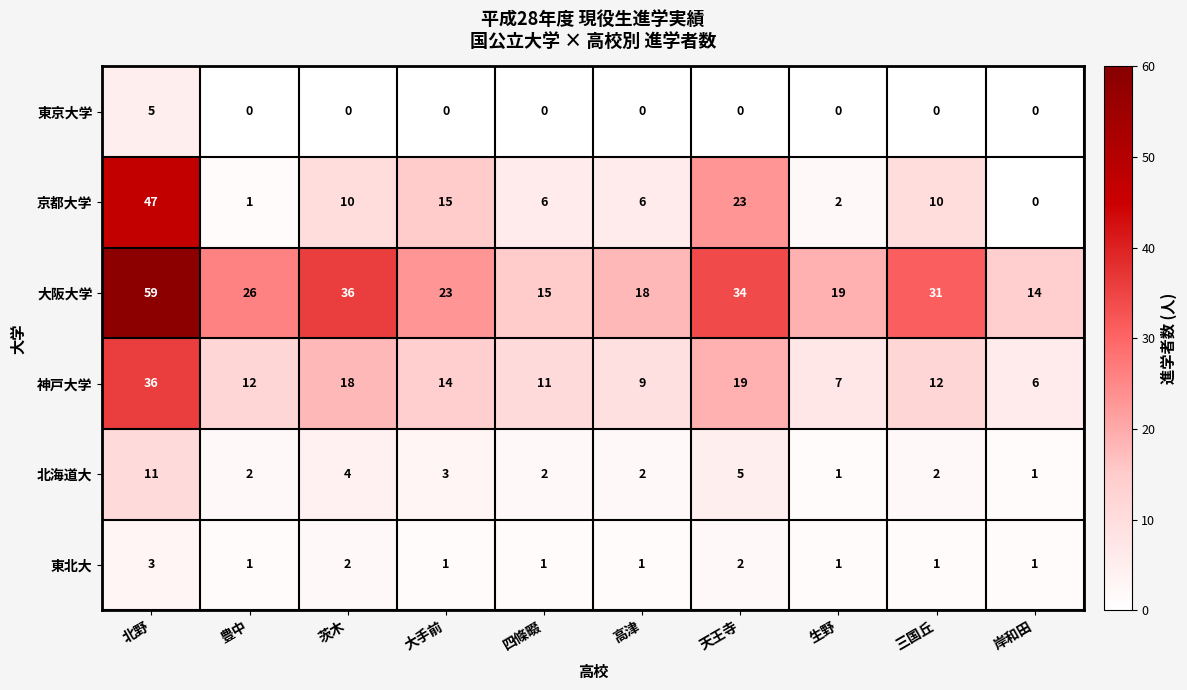

What is the sum of the 東北大 values at 北野 and 大手前?

4